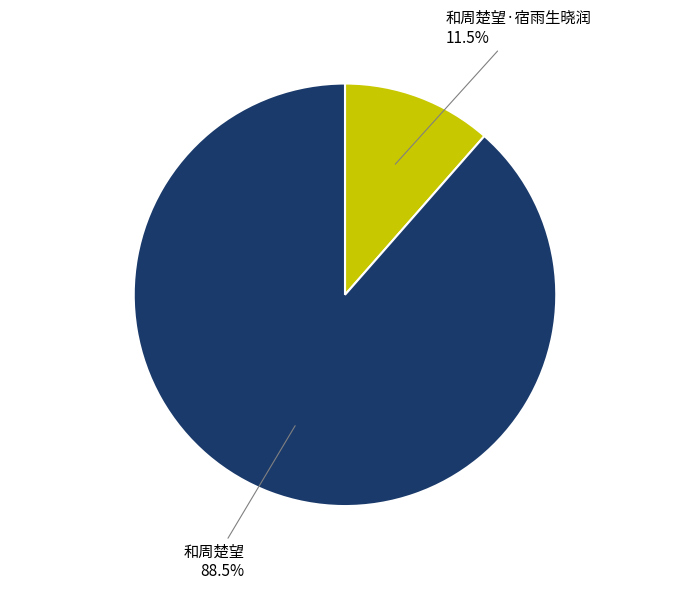

Is there any slice that represents more than half of the pie?

Yes